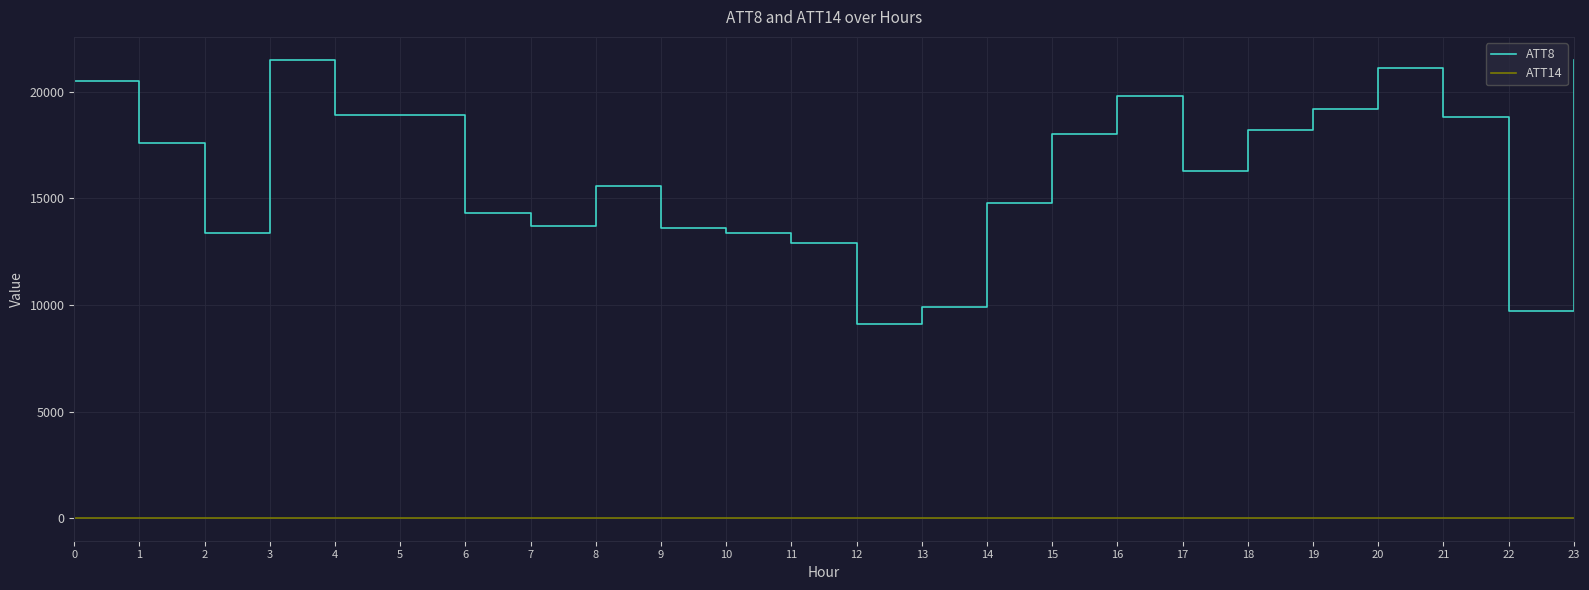

Which series has the largest range (max minus min)?

ATT8